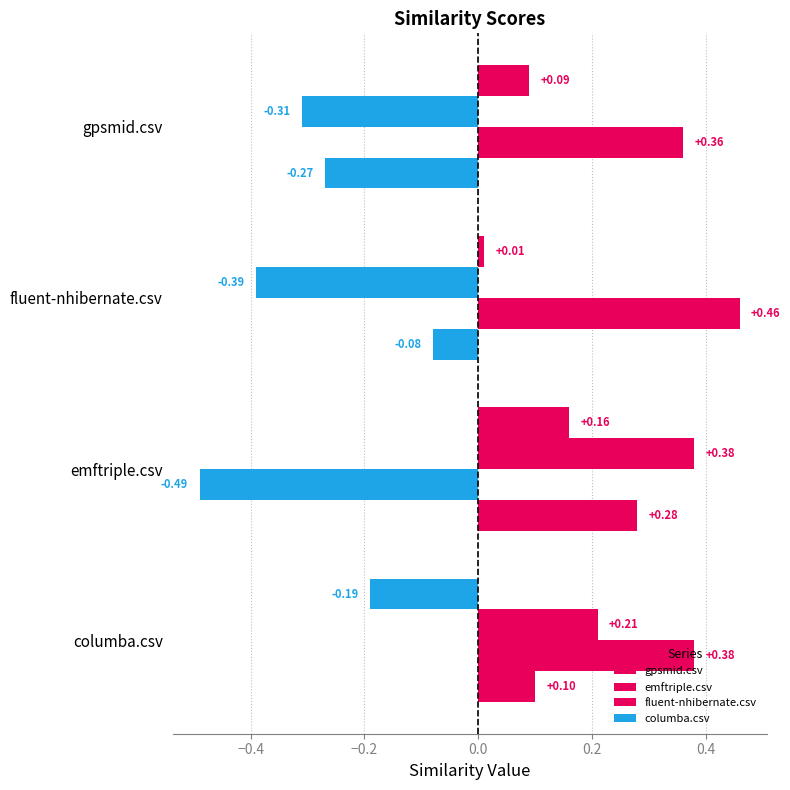

How many data points in gpsmid.csv are above 0?

2